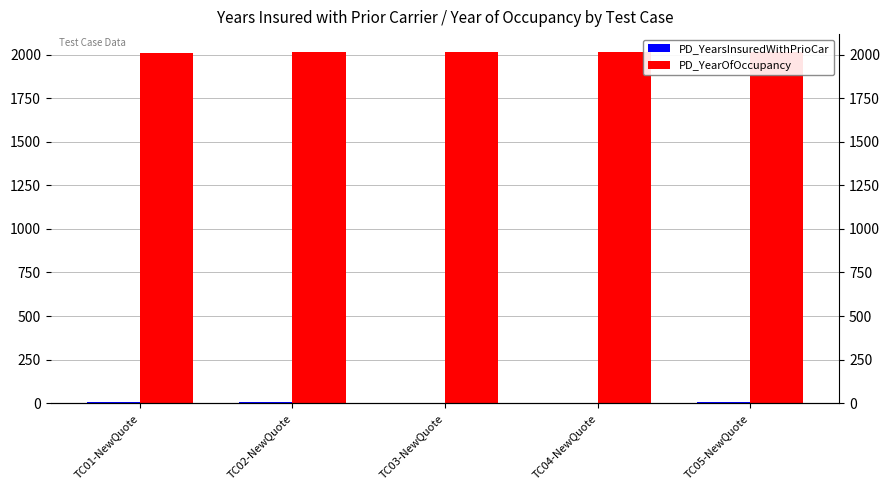

Reading left to right, what are all the values shown in this chart?

PD_YearsInsuredWithPrioCar: TC01-NewQuote=4	TC02-NewQuote=5	TC03-NewQuote=1	TC04-NewQuote=2	TC05-NewQuote=4
PD_YearOfOccupancy: TC01-NewQuote=2010	TC02-NewQuote=2015	TC03-NewQuote=2018	TC04-NewQuote=2016	TC05-NewQuote=2015